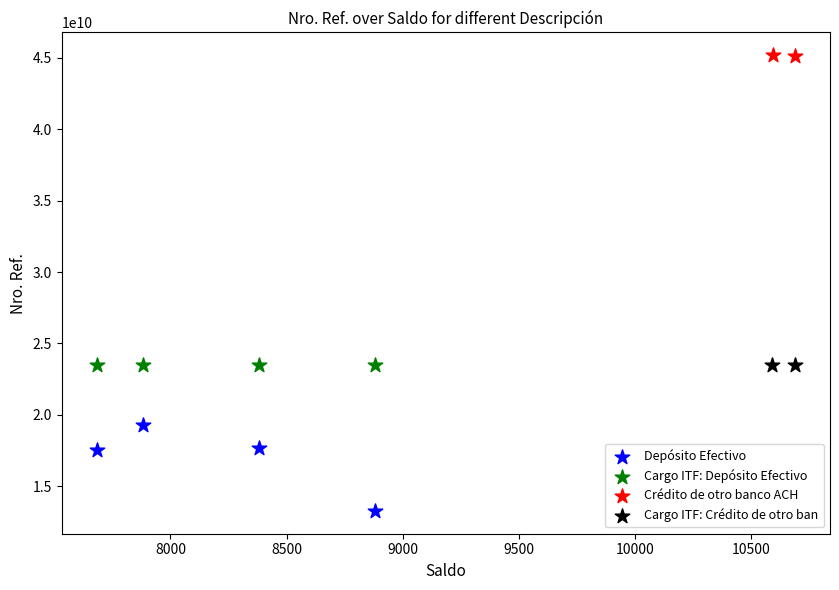

Which series contains the lowest Y value?

Depósito Efectivo